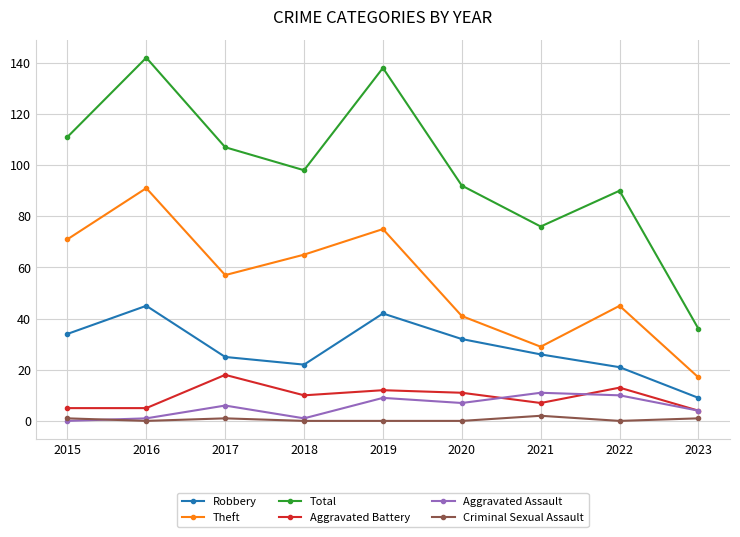

Which series changed the most between 2019 and 2020?

Total